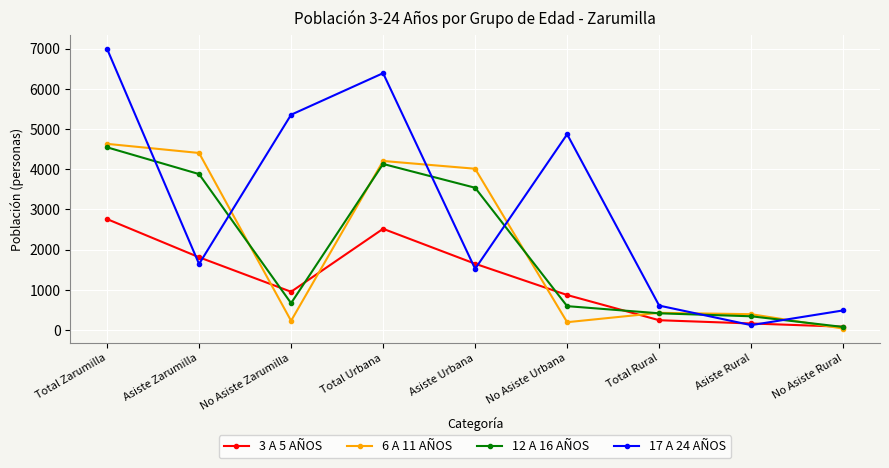

What is the label of the 6th point from the left?

No Asiste Urbana